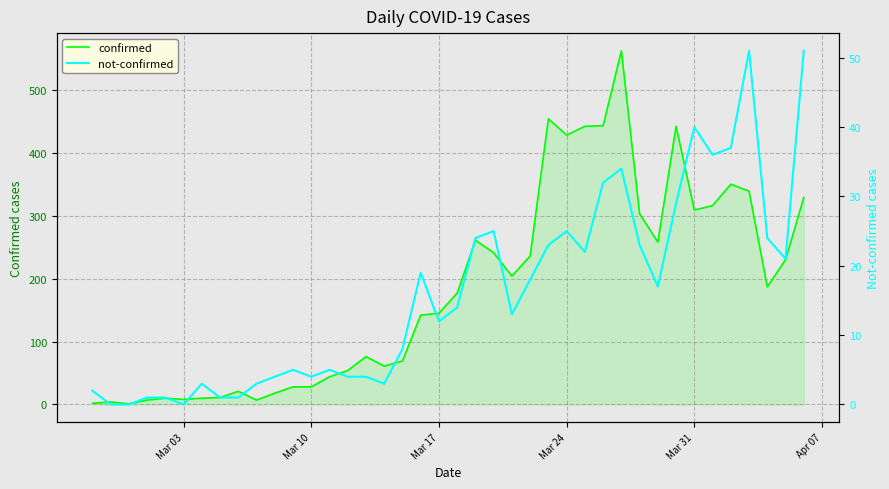

True or false: confirmed and not-confirmed cross at least once.

False